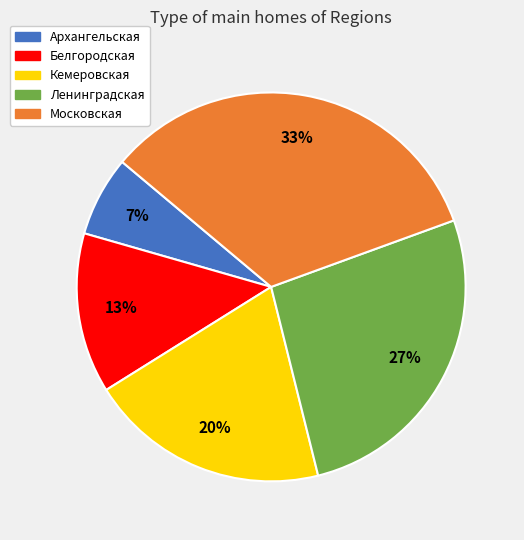

Does Архангельская account for over 50% of the chart?

No